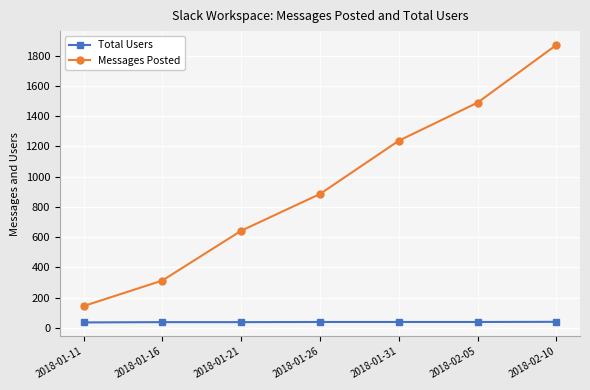

What are all the series names shown in the legend?

Total Users, Messages Posted